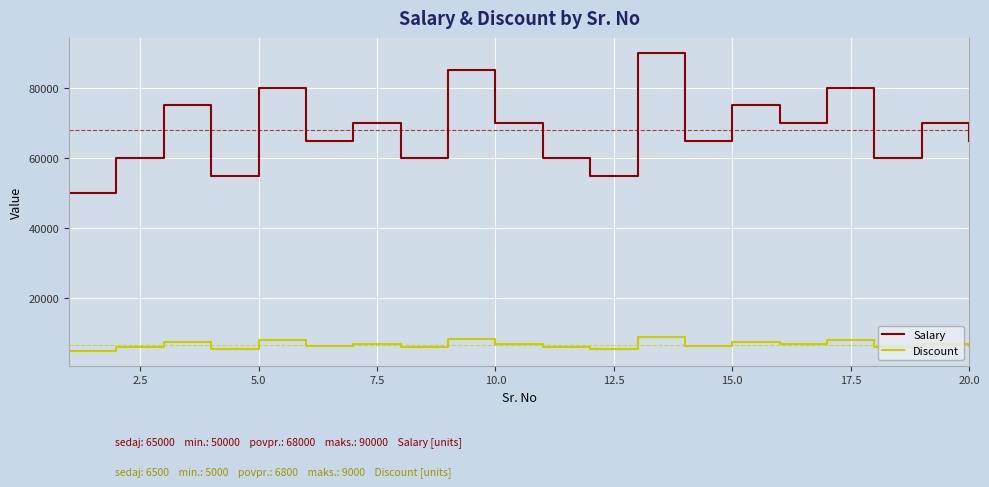

Reading right to left, extract all data points from this chart.

Salary: 65000	70000	60000	80000	70000	75000	65000	90000	55000	60000	70000	85000	60000	70000	65000	80000	55000	75000	60000	50000
Discount: 6500	7000	6000	8000	7000	7500	6500	9000	5500	6000	7000	8500	6000	7000	6500	8000	5500	7500	6000	5000